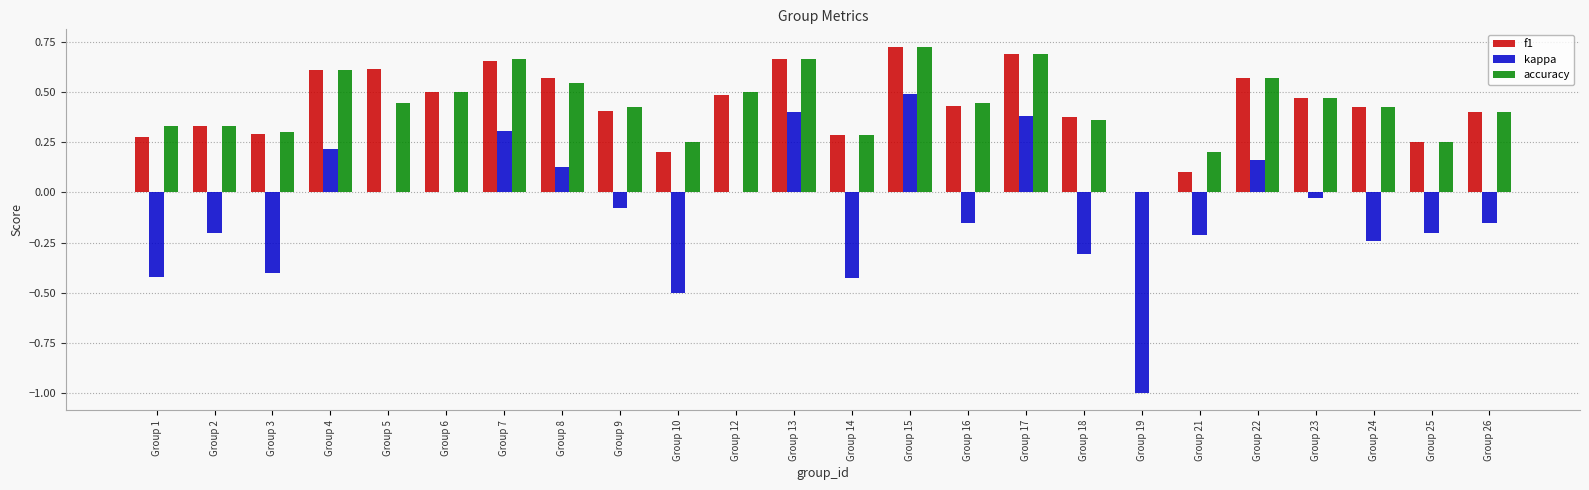

Between Group 17 and Group 21, which series saw the biggest shift?

kappa